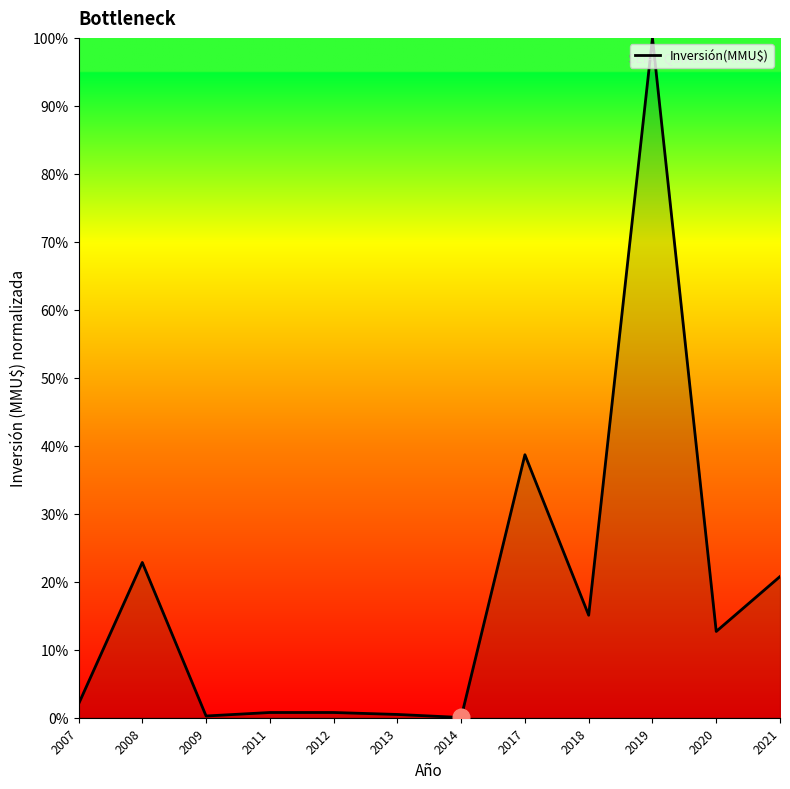

What is the change in value from 2007 to 2018?

+13.1